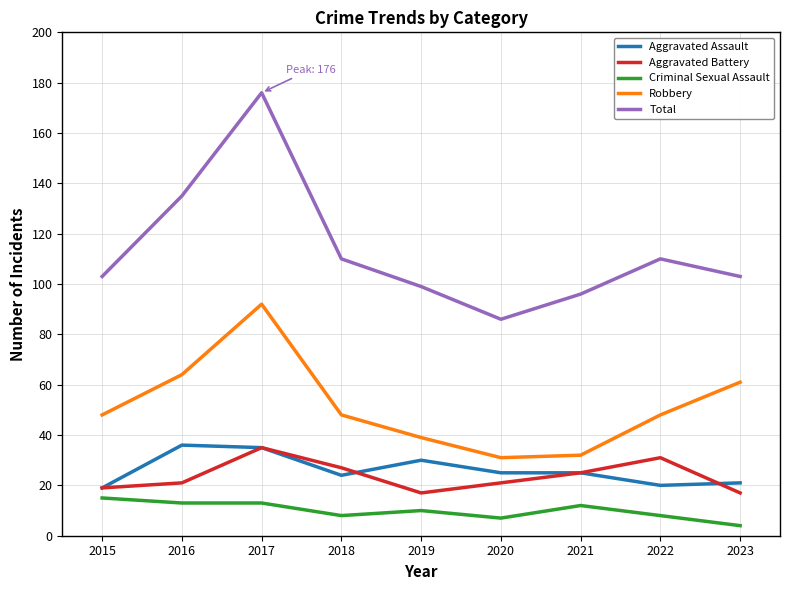

What is the sum of all Aggravated Battery values?

213